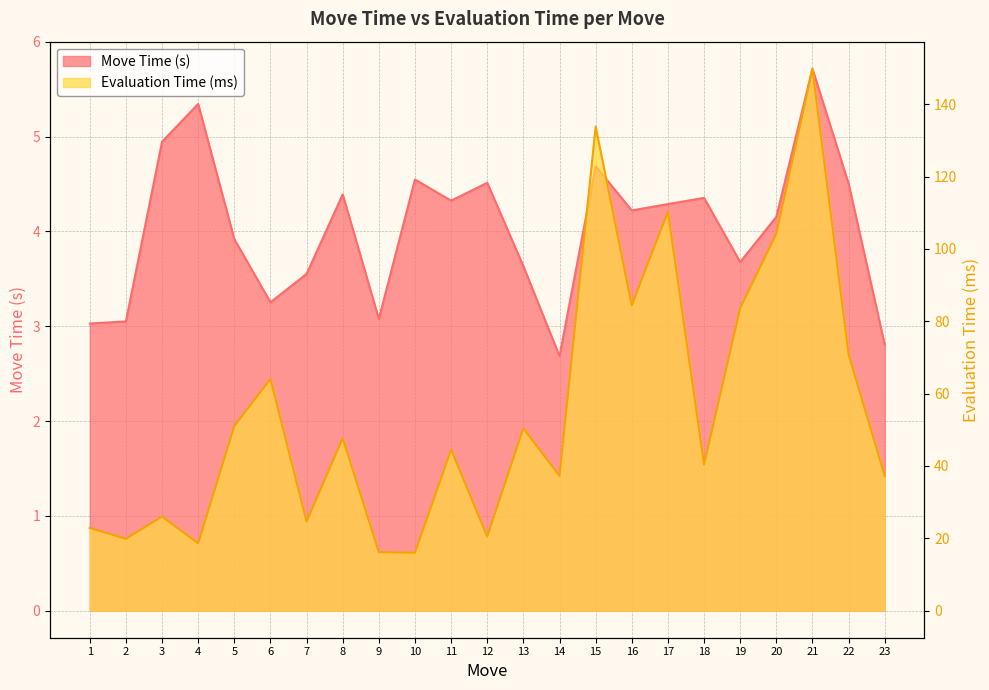

Reading left to right, list all the values displayed in this chart.

Move Time (s): 3.0	3.1	4.9	5.3	3.9	3.3	3.6	4.4	3.1	4.5	4.3	4.5	3.6	2.7	4.7	4.2	4.3	4.4	3.7	4.2	5.7	4.5	2.8
Evaluation Time (ms): 22.9	19.8	26.0	18.6	51.0	64.1	24.6	47.7	16.2	16.0	44.5	20.5	50.4	37.3	133.8	84.4	110.3	40.4	83.6	104.2	149.8	70.8	37.3